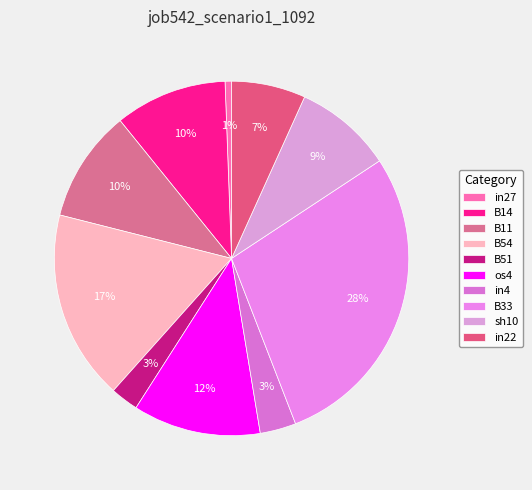

Count the number of slices in the pie.

10